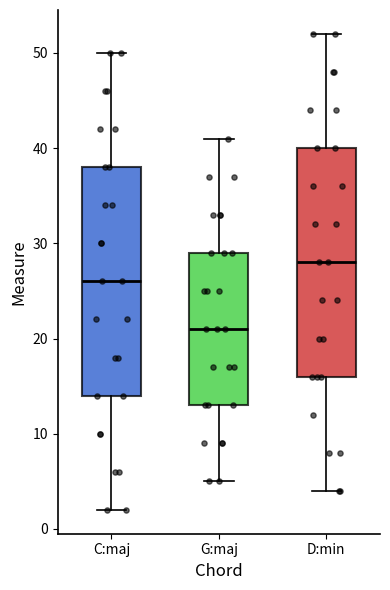

Where is the lower edge of the box for D:min on the y-axis? The values are not printed on the chart, so give them approximately, as read against the axis.

16